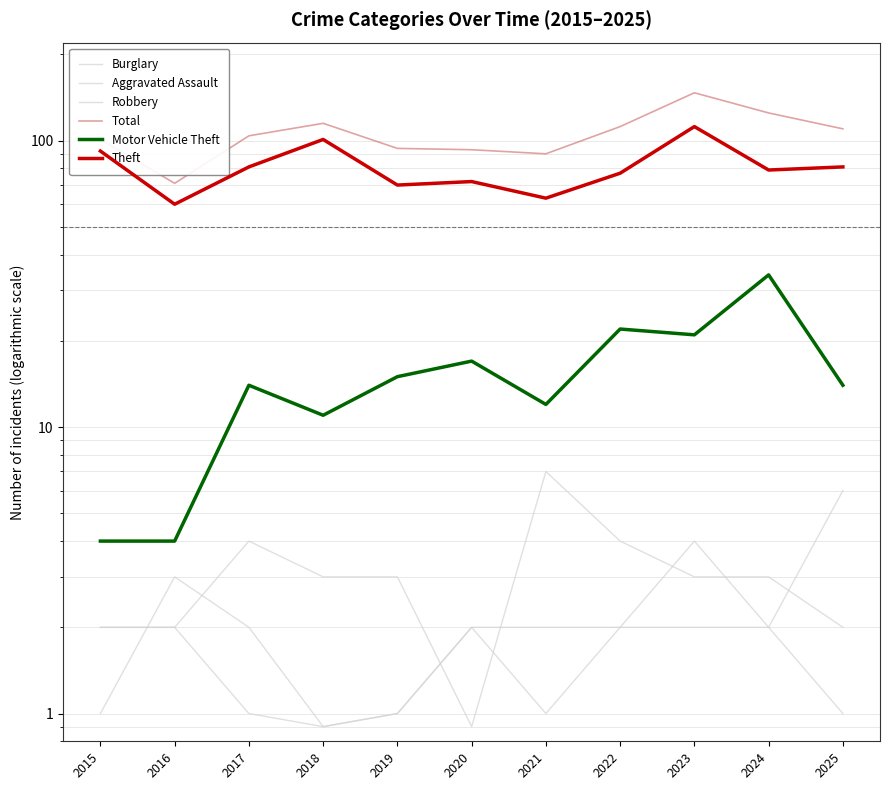

True or false: Theft and Total cross at least once.

False